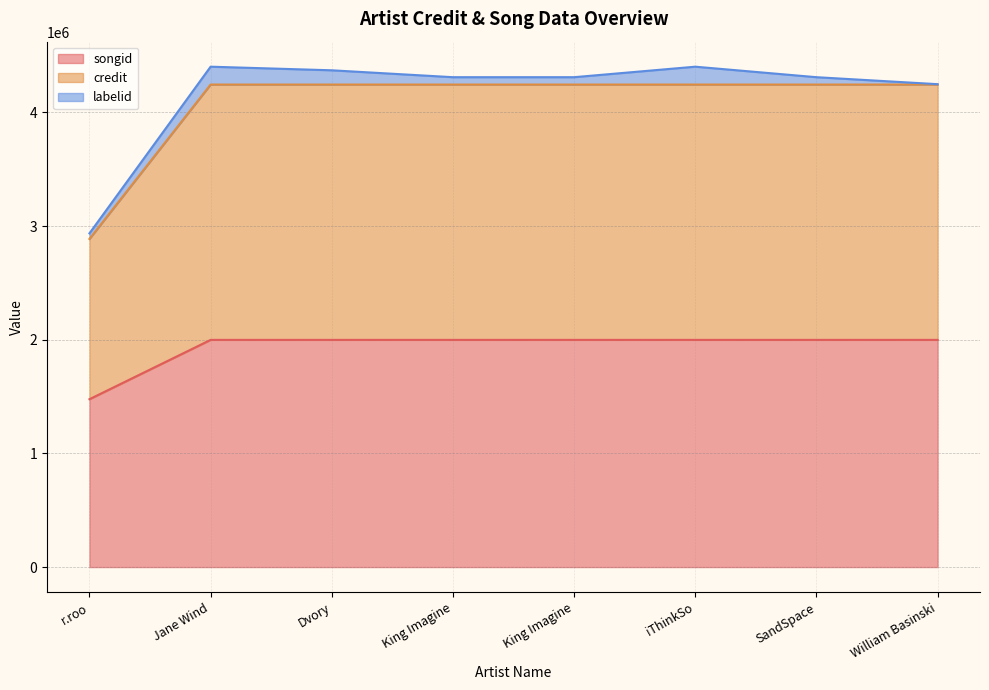

True or false: songid and credit cross at least once.

False